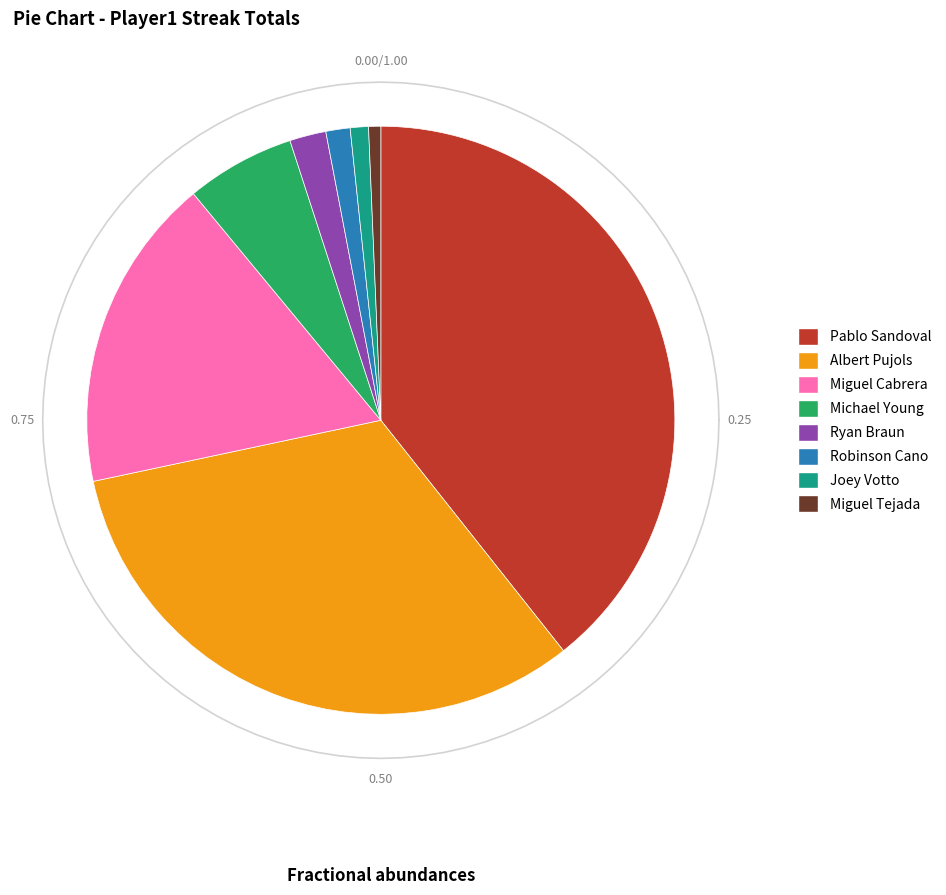

Does Pablo Sandoval account for over 50% of the chart?

No